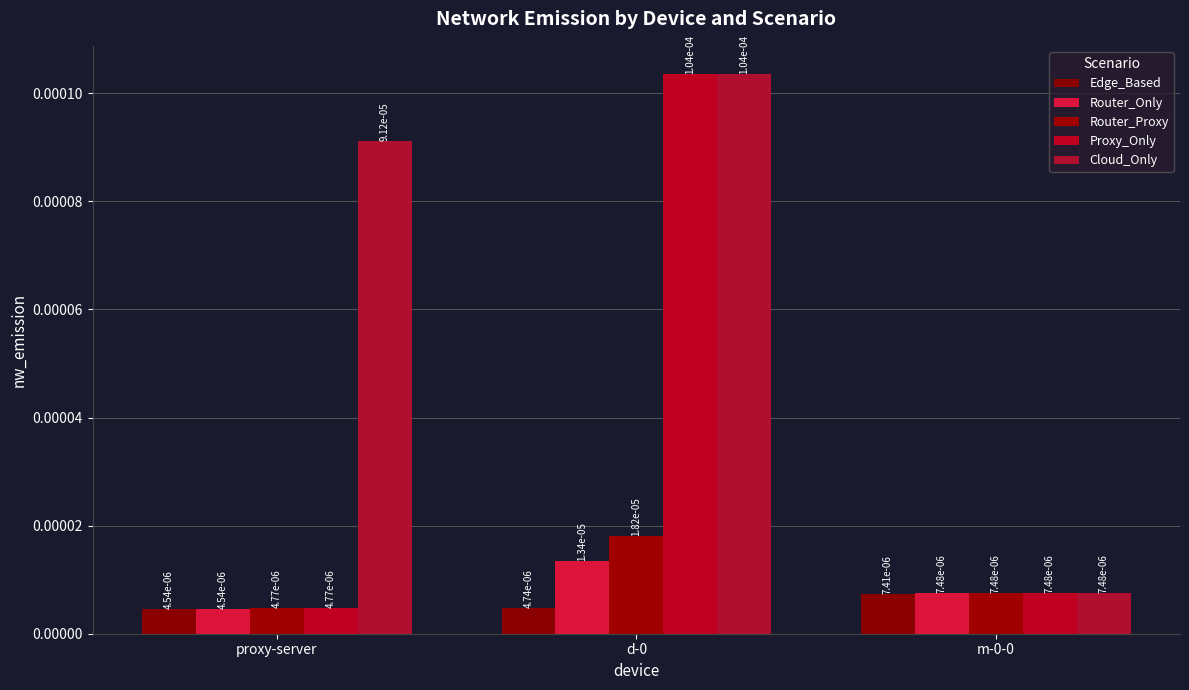

Which label corresponds to the smallest value in the chart?

proxy-server